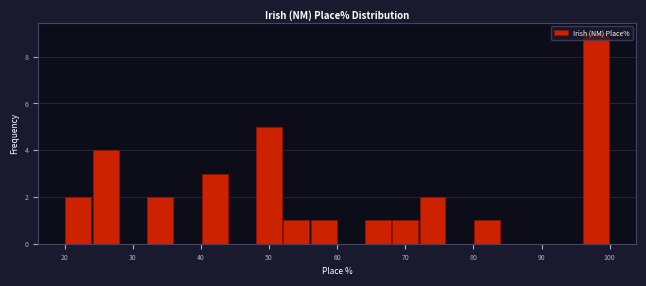

Which range on the x-axis has the tallest bar?

96 to 100